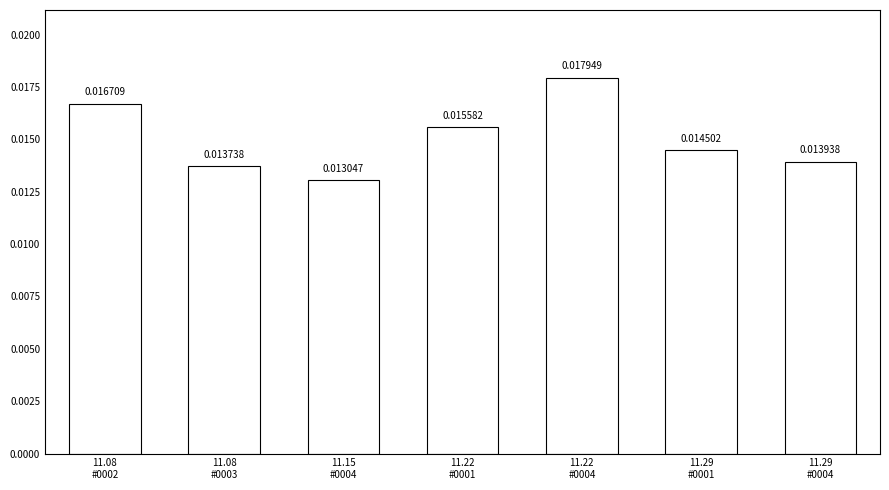

What is the label of the 3rd bar from the right?

11.22
#0004